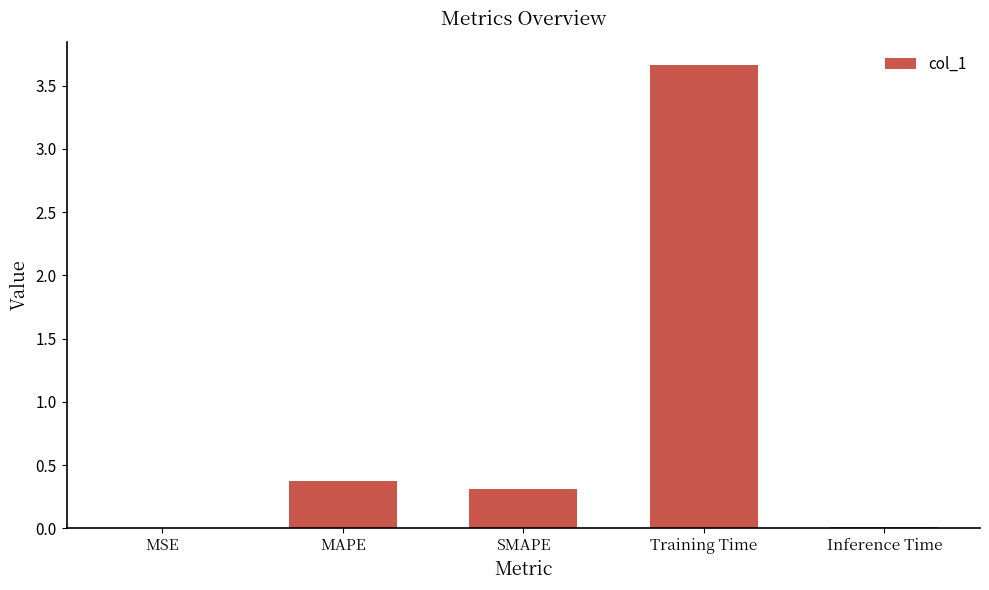

Where is the data nearest to the value 1?

MAPE